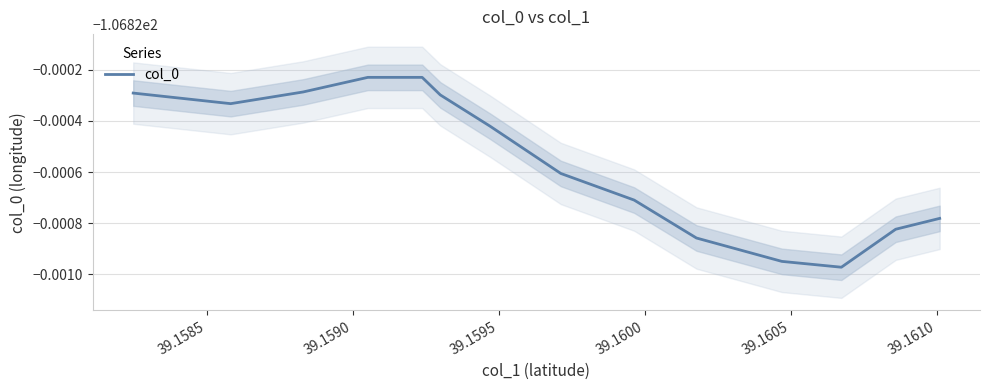

The chart shows a value of -106.8 at 39.1605. True or false?

True